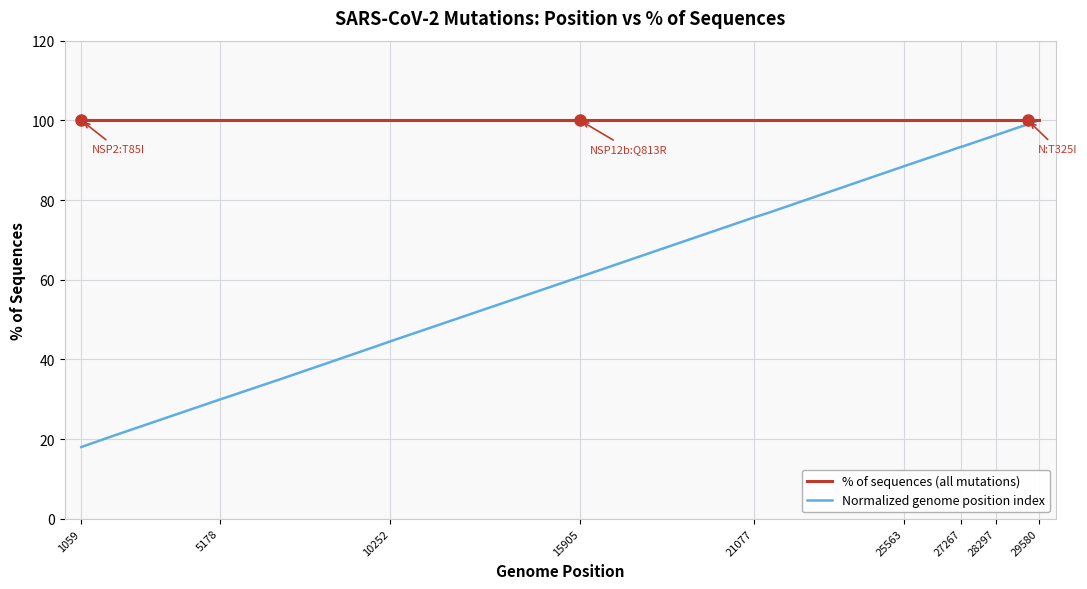

Which series has the largest total across all categories?

% of sequences (all mutations)